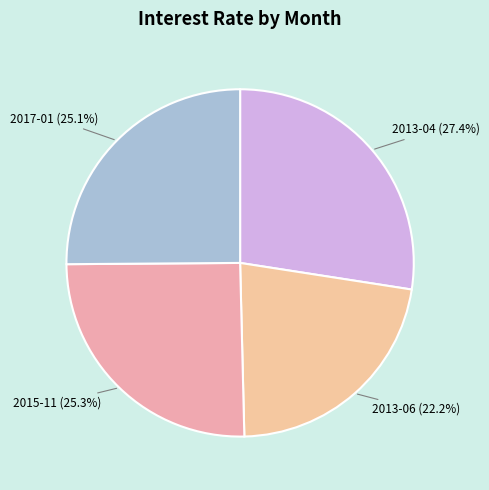

To the nearest percent, what is the average slice percentage?

25%